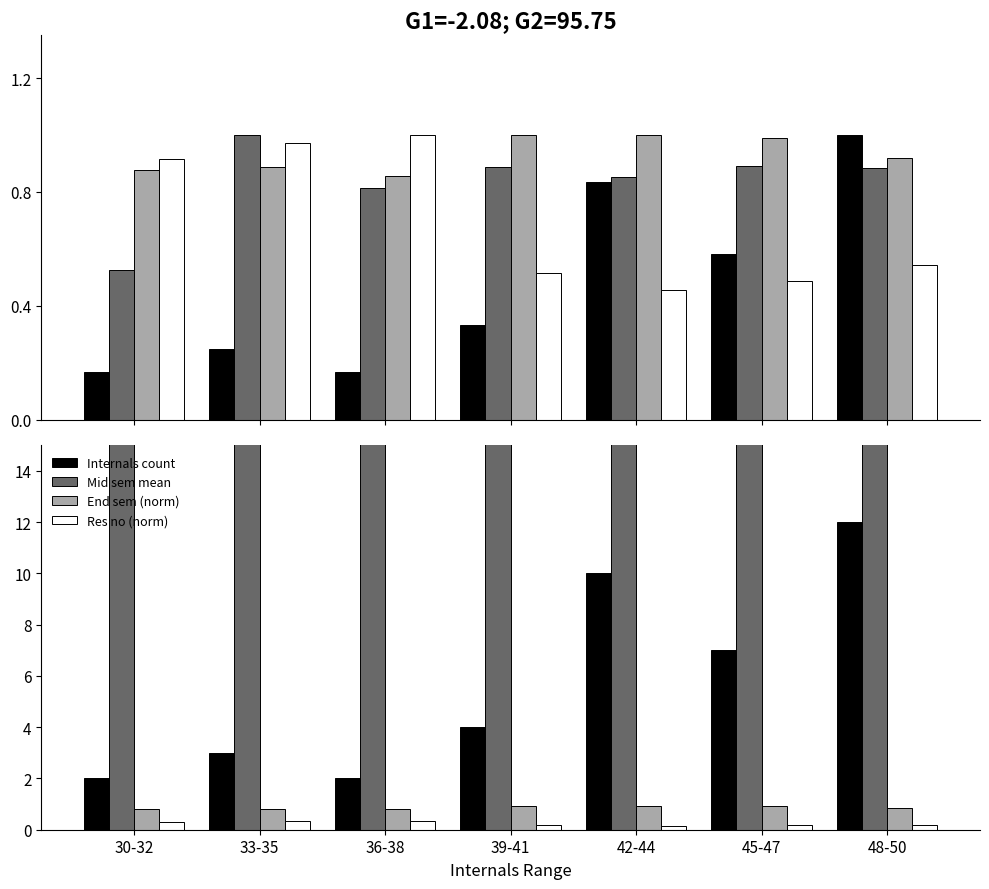

Is it true that Internals count equals 11.0 at 45-47?

False